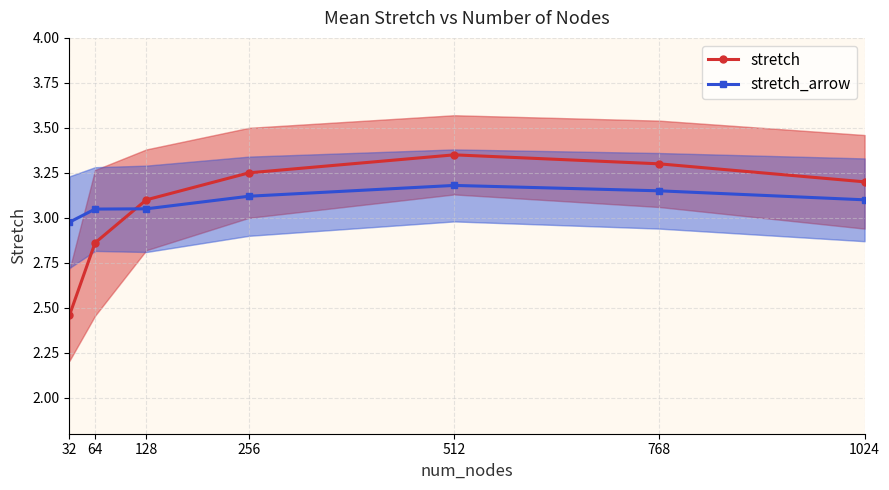

The value of stretch at 32 is 2.5. True or false?

True